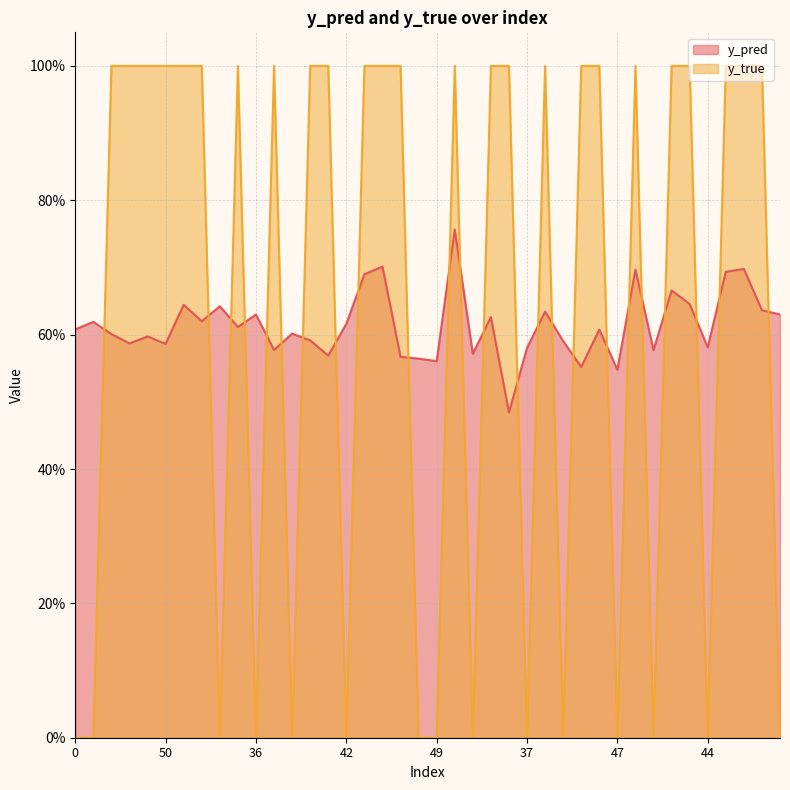

Is the value of y_true at 26 greater than the value of y_pred at 22?

Yes